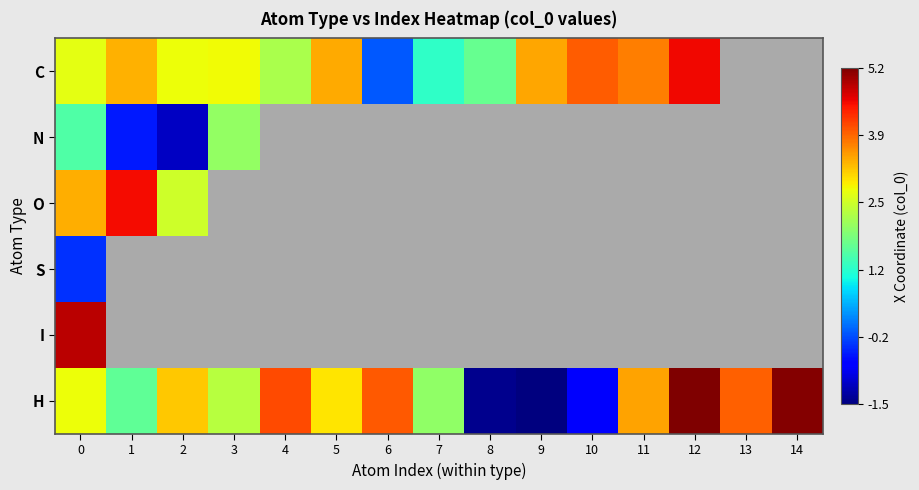

What is the lowest value of the I series?

4.9